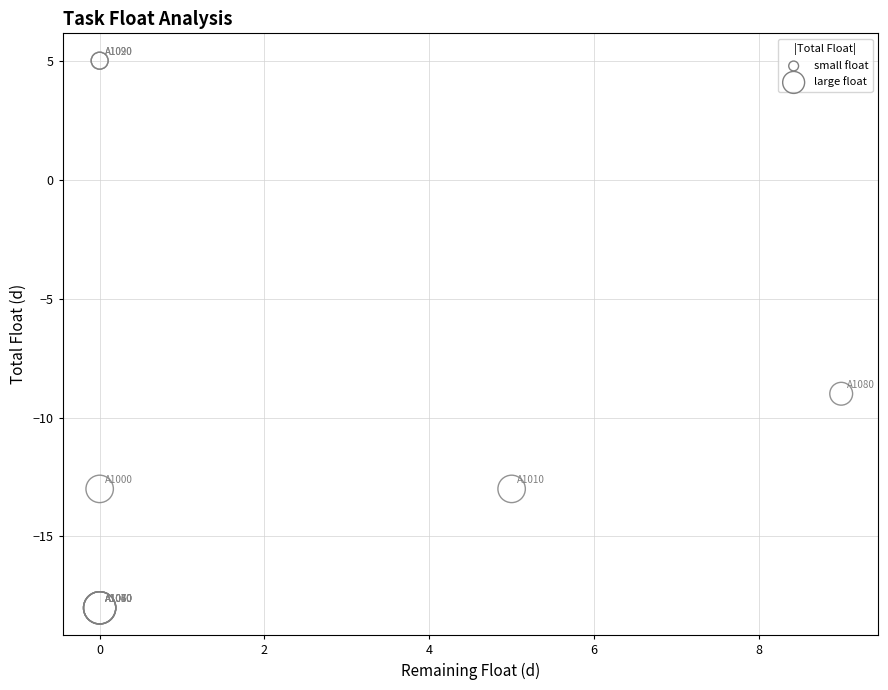

What Y value in the scatter plot is closest to -6?

-9